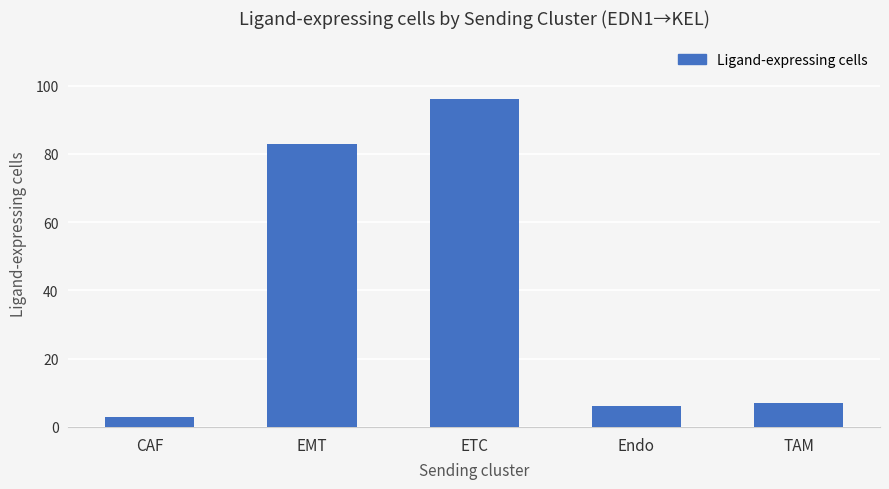

What is the maximum value shown in the chart?

96